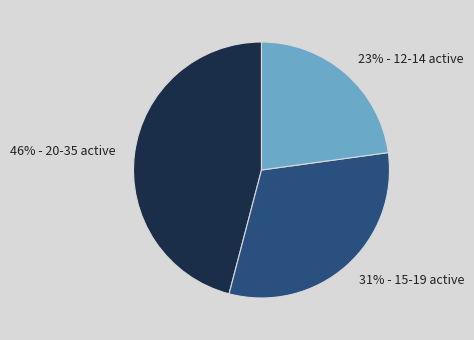

Is there a majority slice in this chart?

No